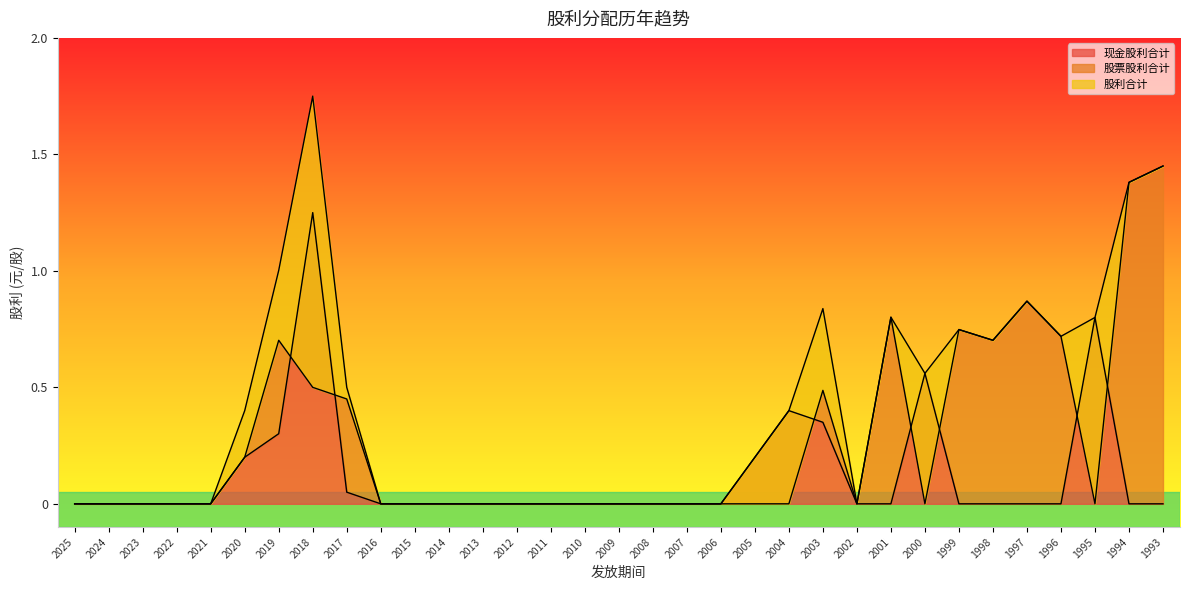

List the series in order of their overall mean, highest first.

股利合计, 股票股利合计, 现金股利合计